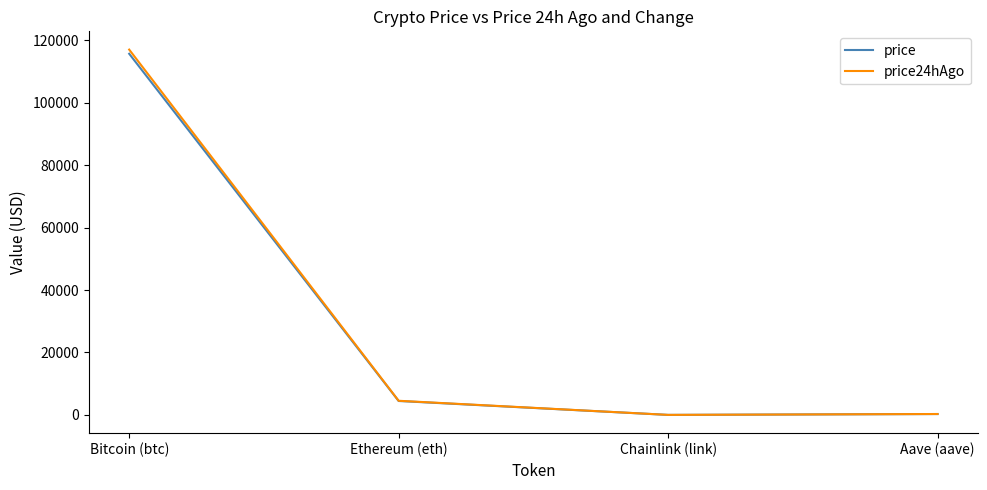

What is the highest value of the price series?

115635.0